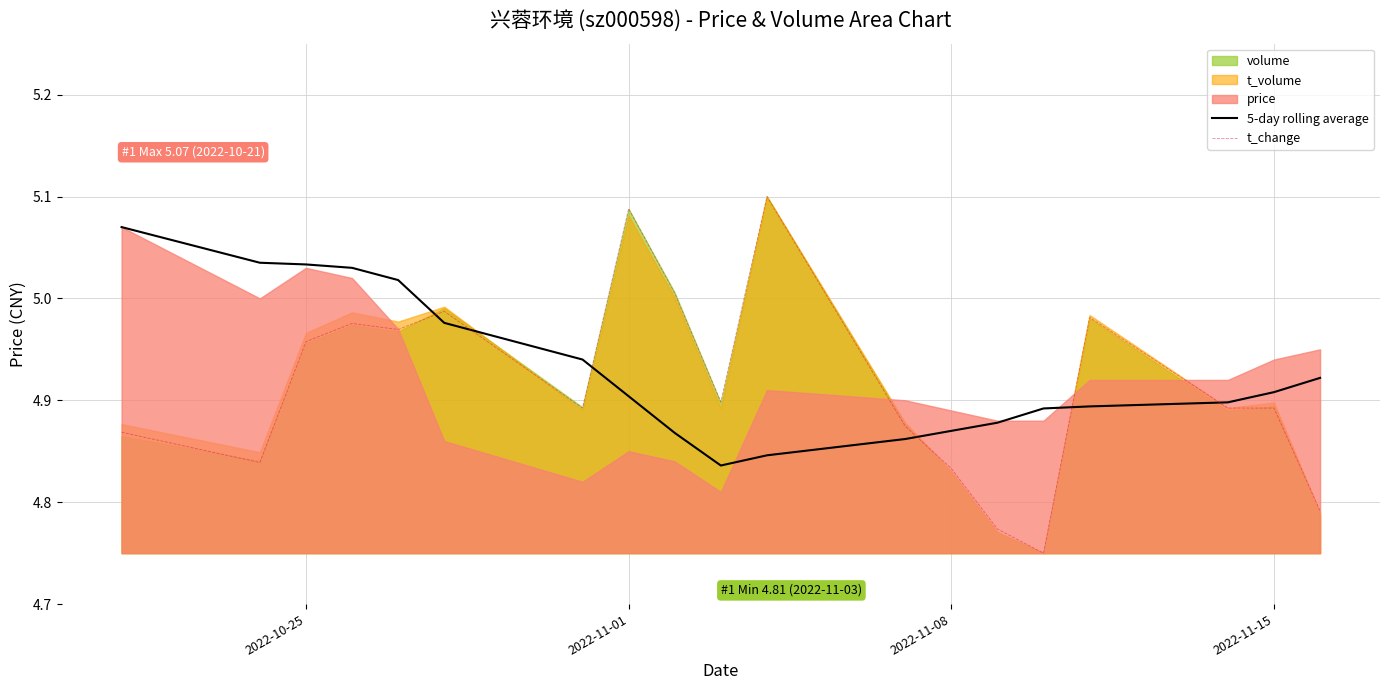

Which series ends up on top after the final intersection of t_change and 5-day rolling average?

5-day rolling average